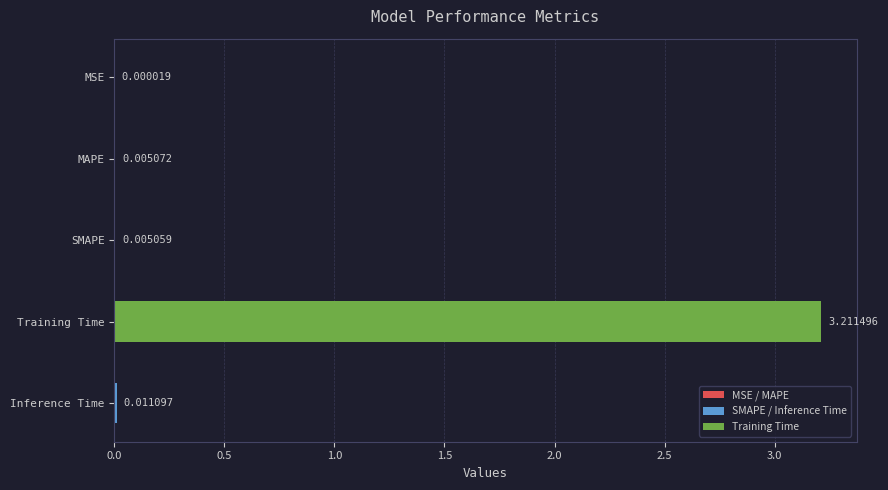

Which has a higher value, MAPE or Inference Time?

Inference Time